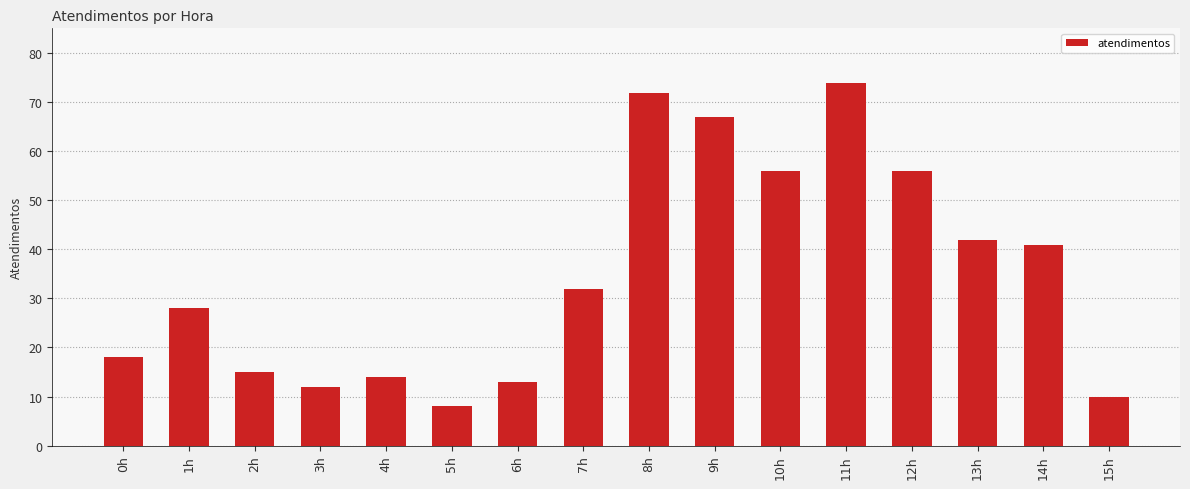

What is the change in value from 0h to 10h?

+38